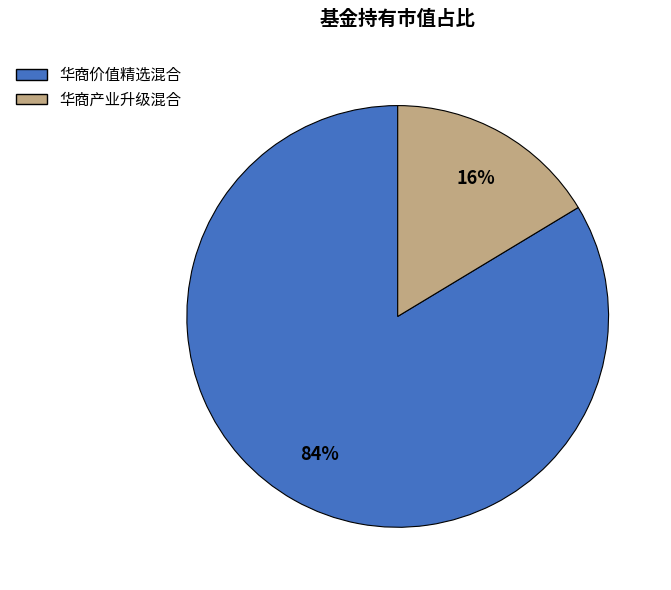

The 华商产业升级混合 slice represents 16% of the pie. True or false?

True